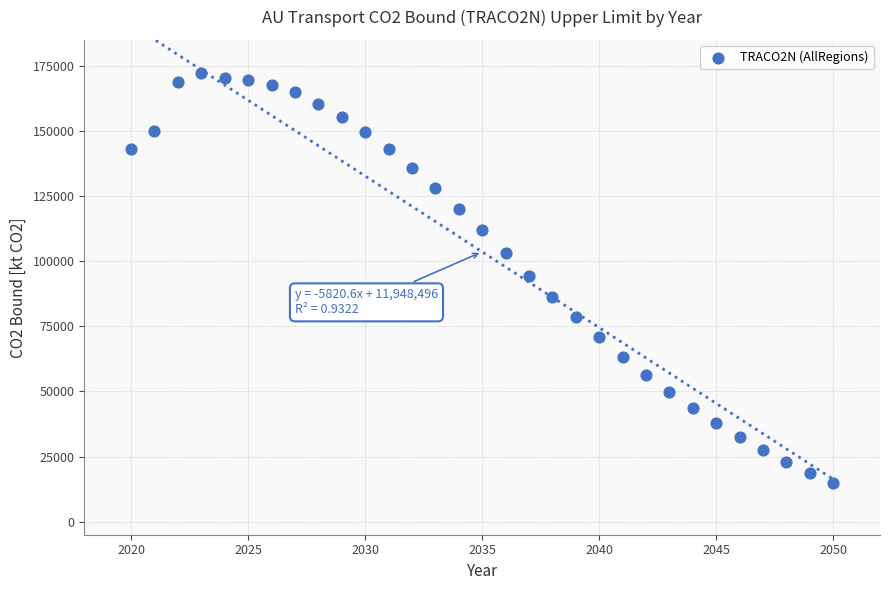

What is the range of X values (max minus min)?

30.0